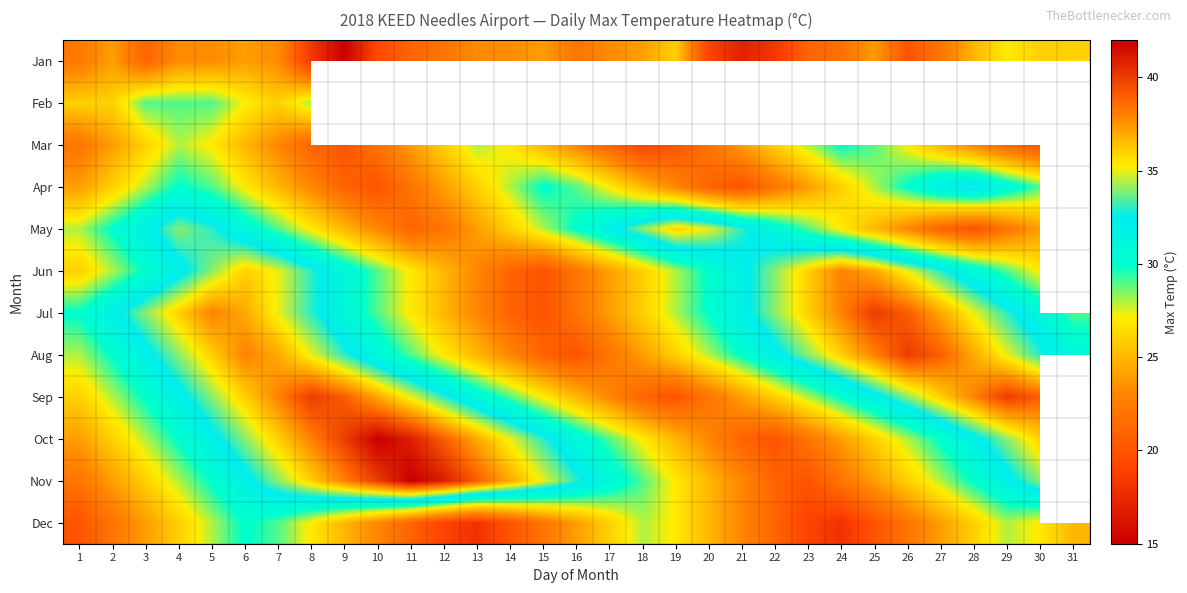

How many values in the Oct series are below 31?

15